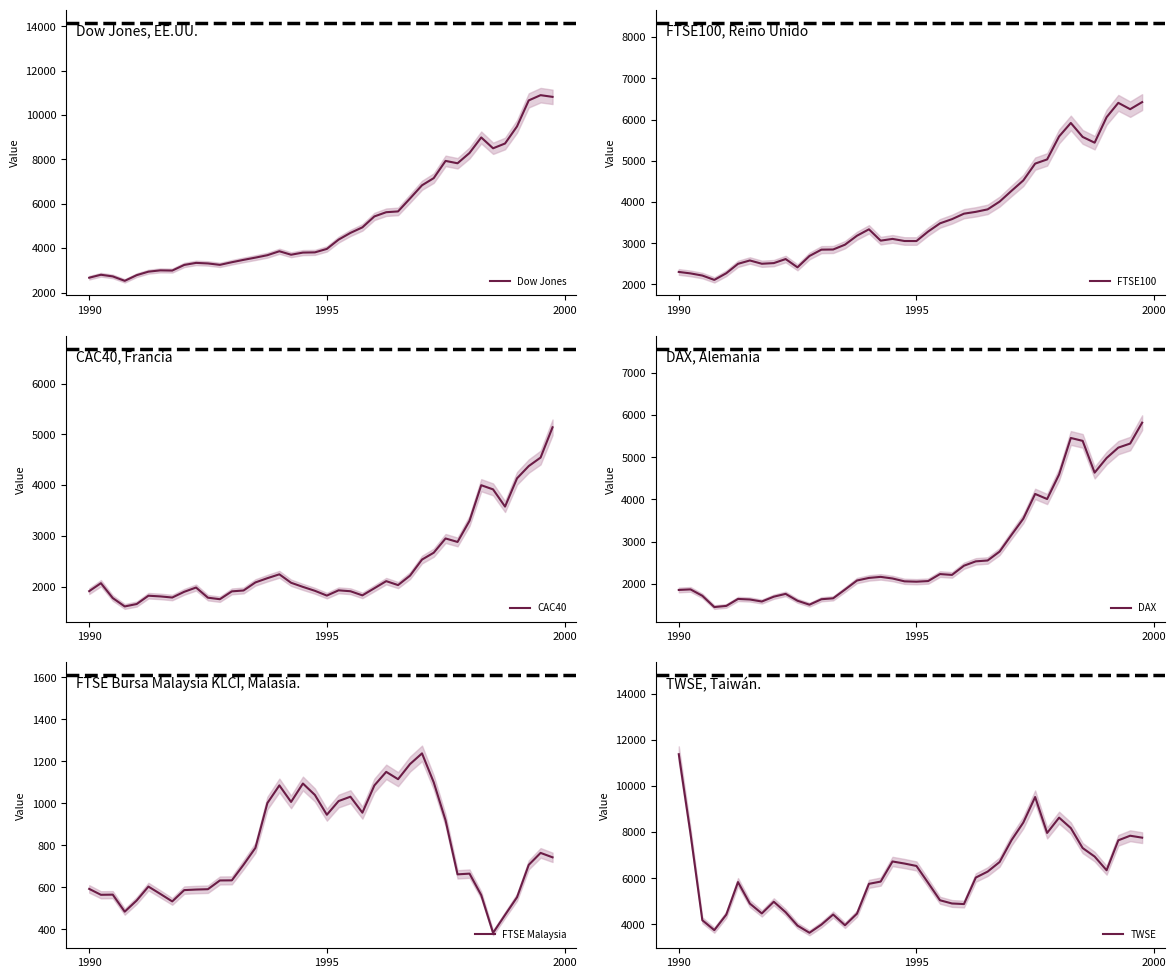

True or false: Dow Jones has a value of 3966.4 at 1995.

True